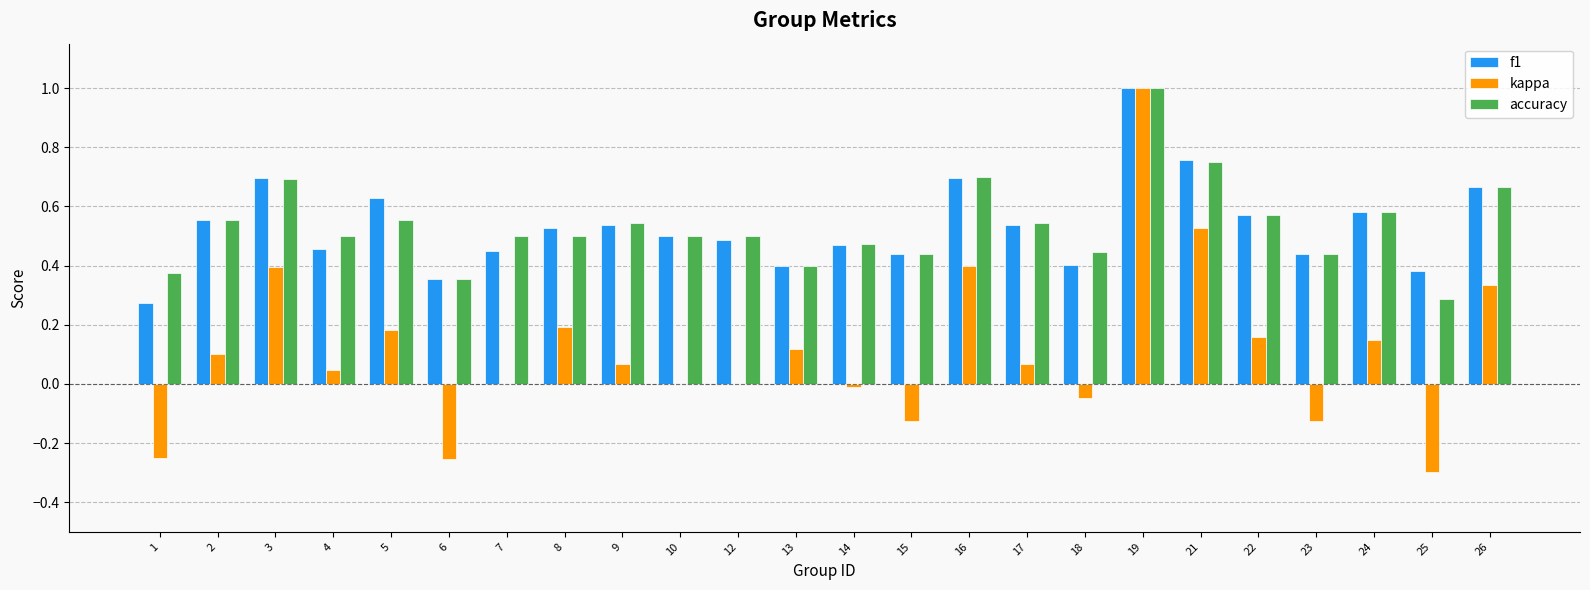

The value of f1 at 10 is 0.5. True or false?

True